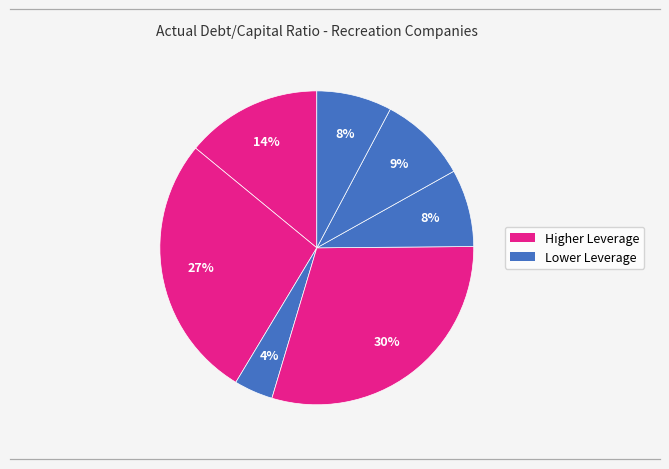

Count the number of slices in the pie.

7